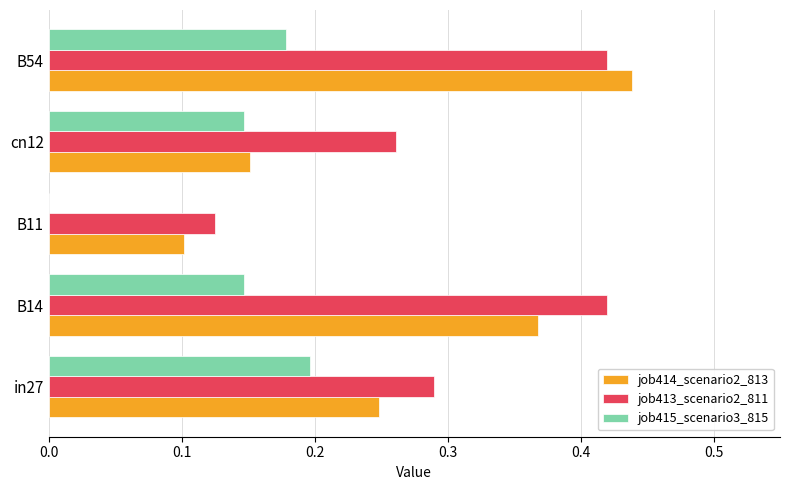

Between B14 and cn12, which series saw the biggest shift?

job414_scenario2_813